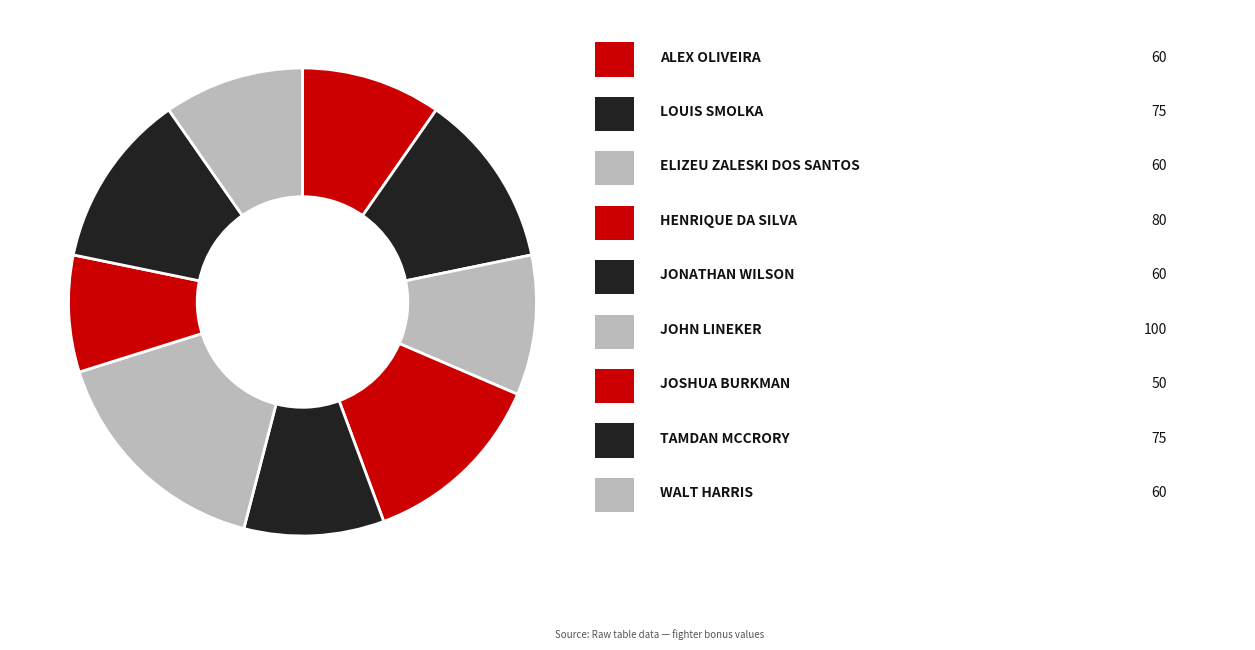

How many segments does this pie chart have?

9